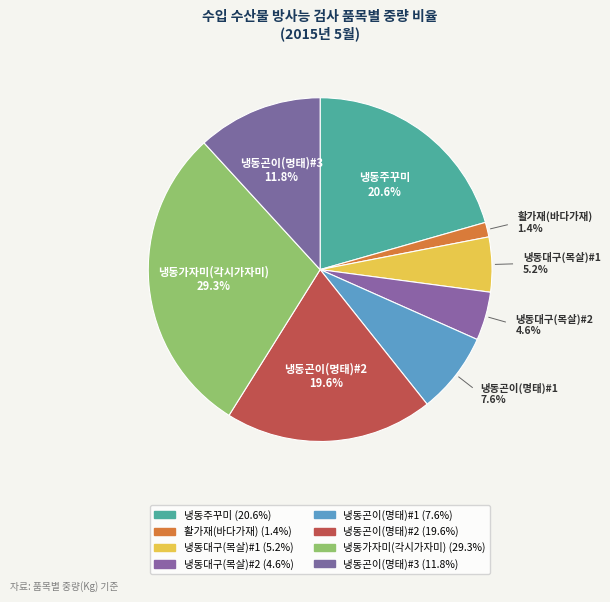

Is 냉동주꾸미 the majority of the pie?

No